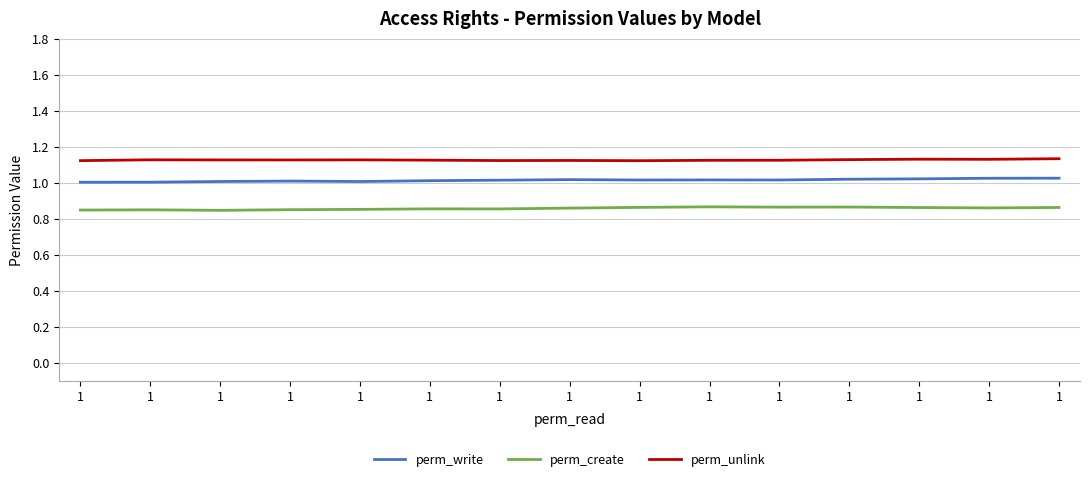

True or false: perm_create and perm_write intersect in this chart.

False